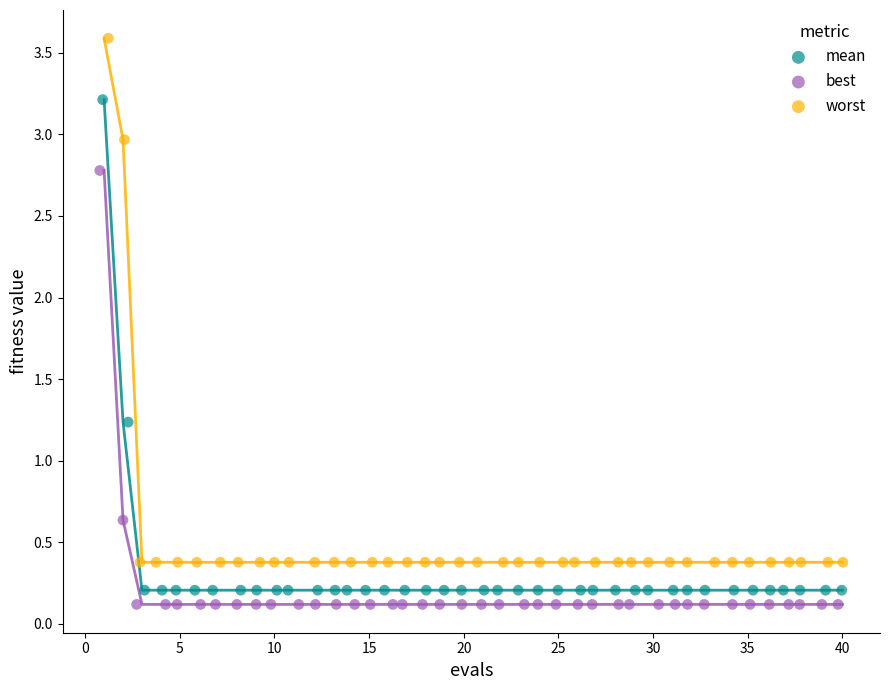

Which series reaches the maximum Y coordinate?

worst